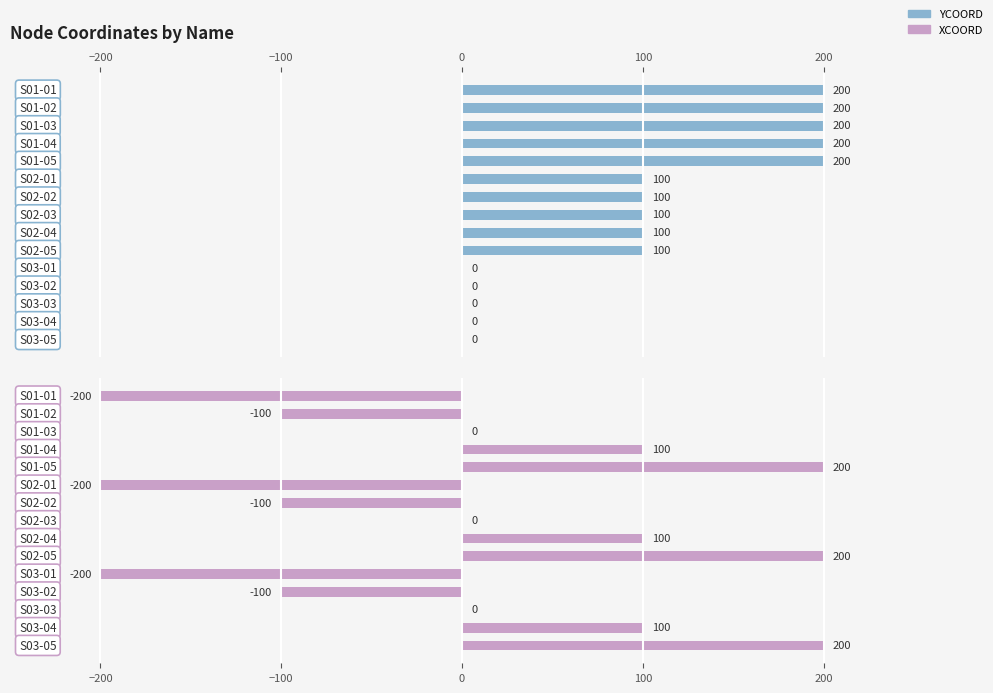

What are all the series names shown in the legend?

YCOORD, XCOORD